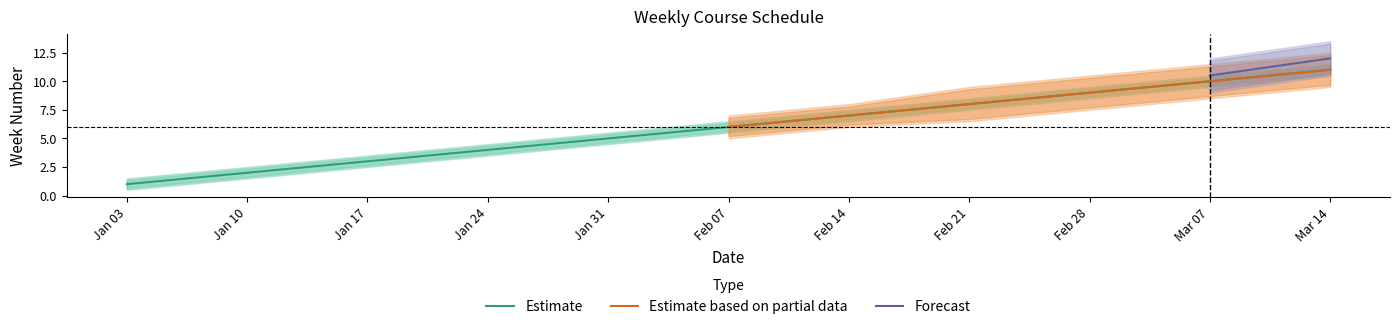

True or false: Estimate and Forecast cross at least once.

False